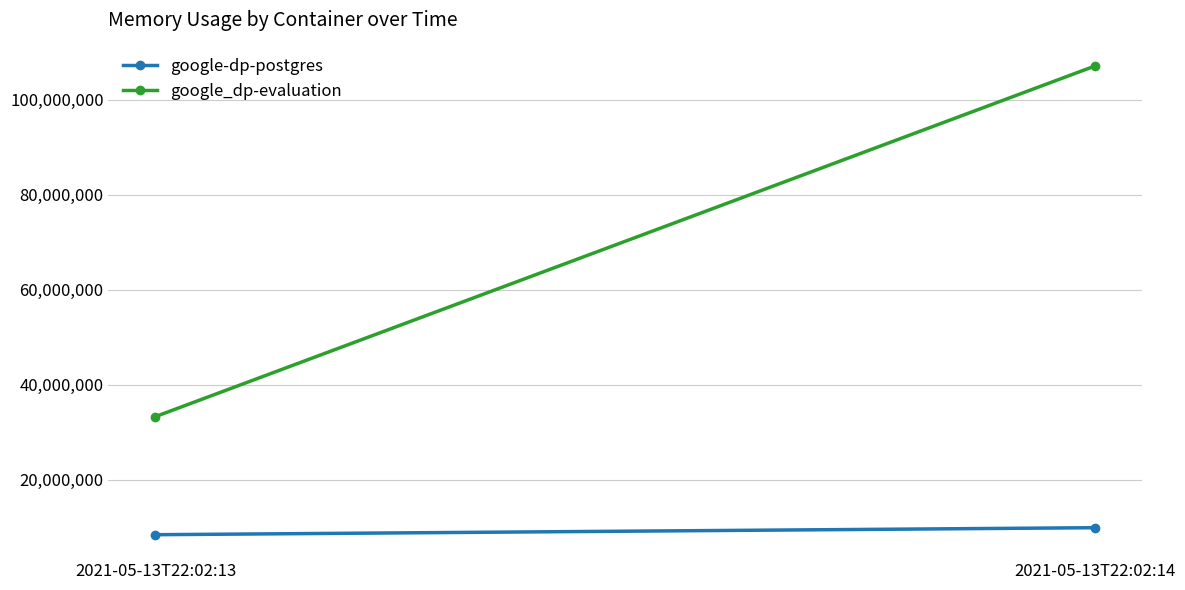

Between 2021-05-13T22:02:13 and 2021-05-13T22:02:14, which is larger?

2021-05-13T22:02:14